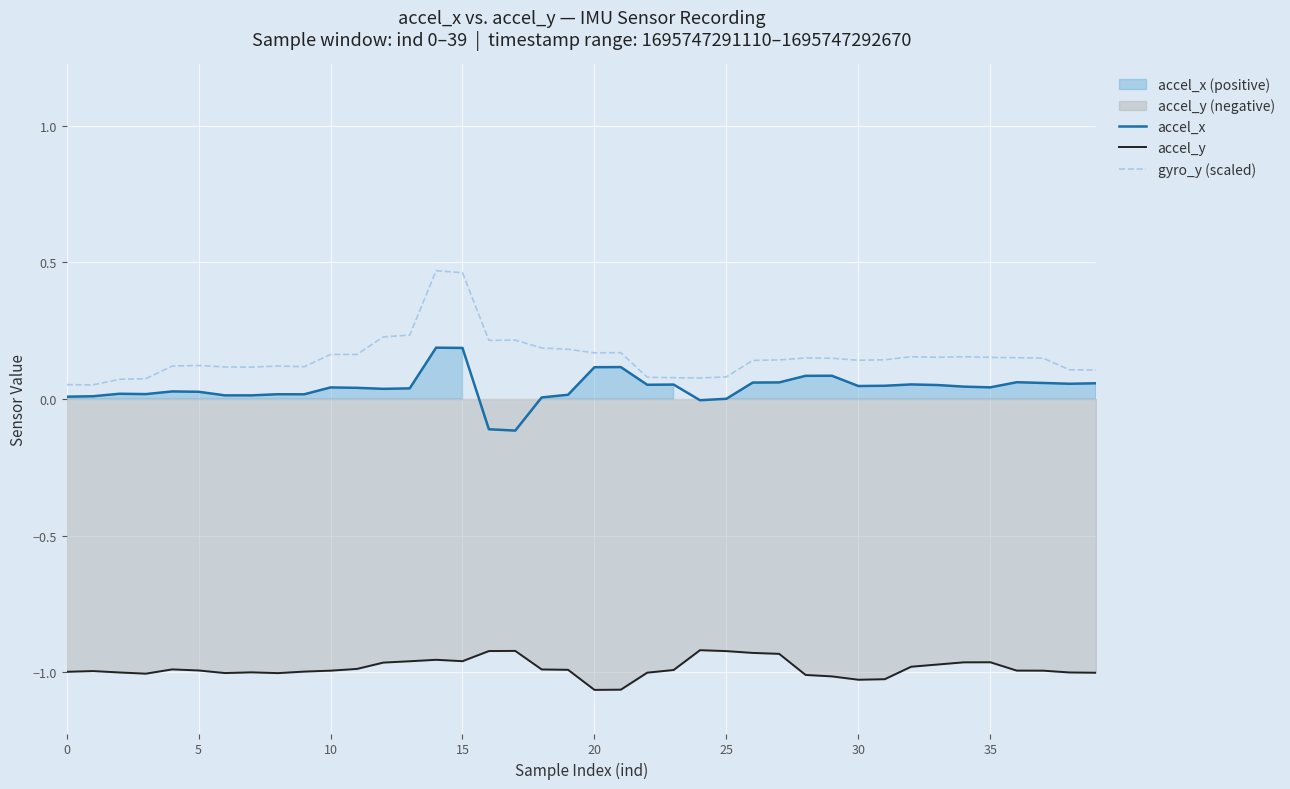

True or false: accel_x and accel_y intersect in this chart.

False